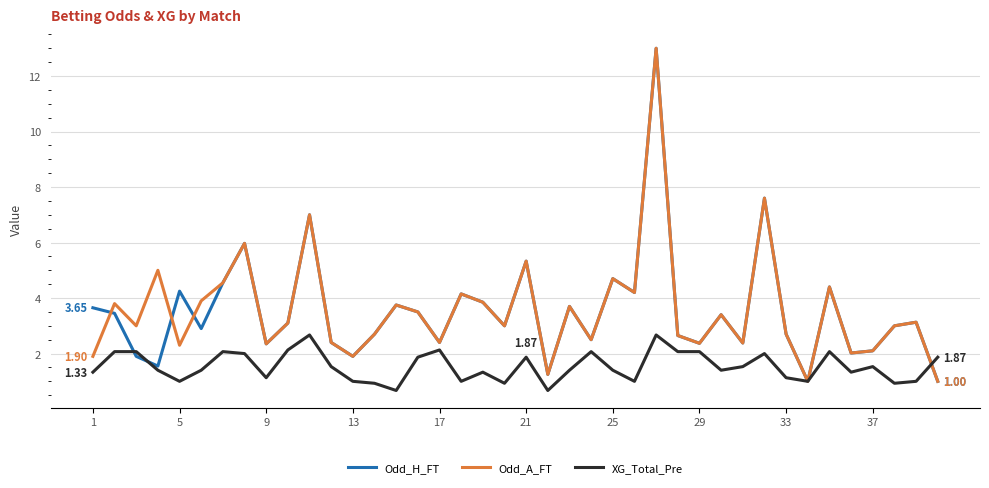

How many lines are shown in the chart?

3